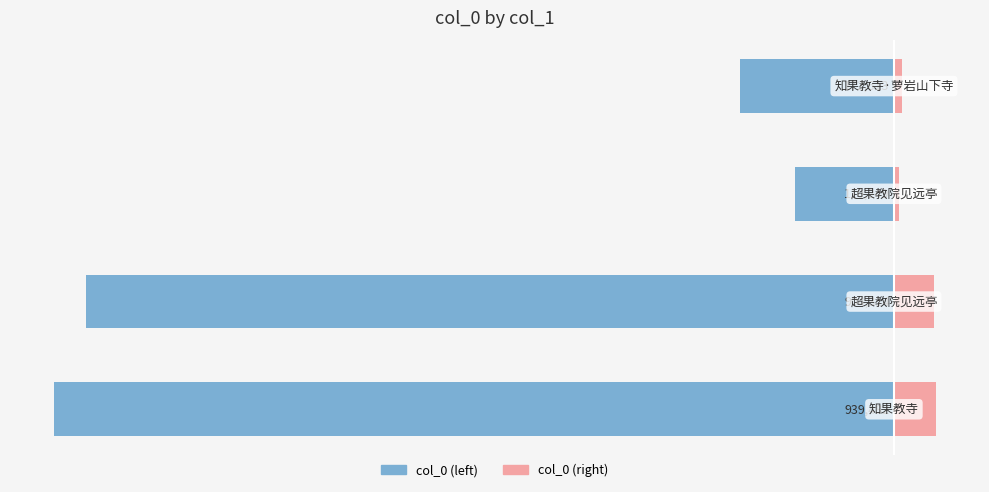

List the series in order of their peak value, lowest first.

col_0 (left), col_0 (right)